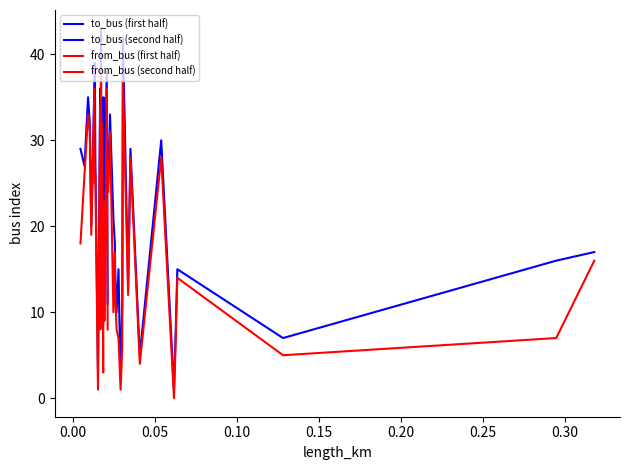

What is the lowest value of the from_bus (first half) series?

1